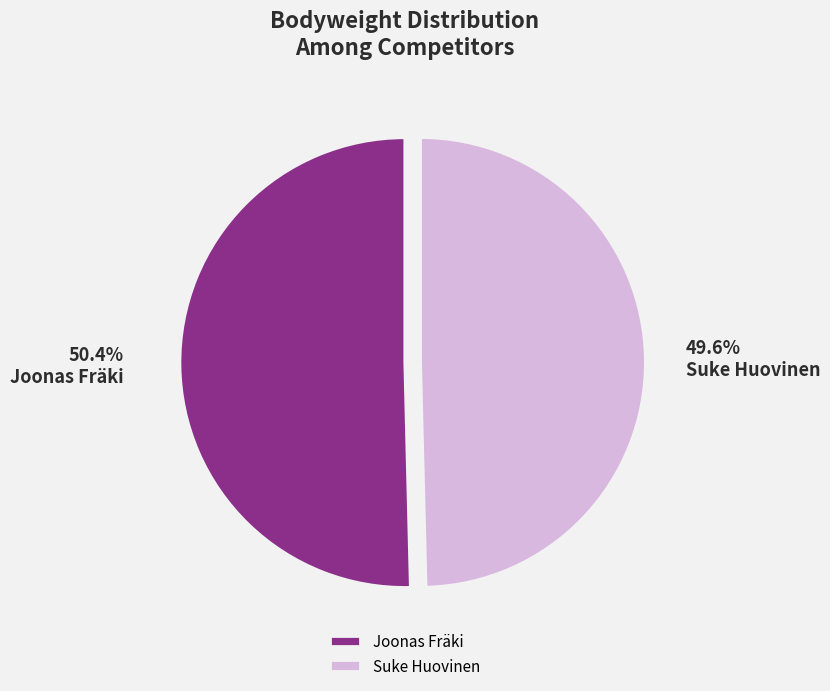

Which slice is the largest?

Joonas Fräki